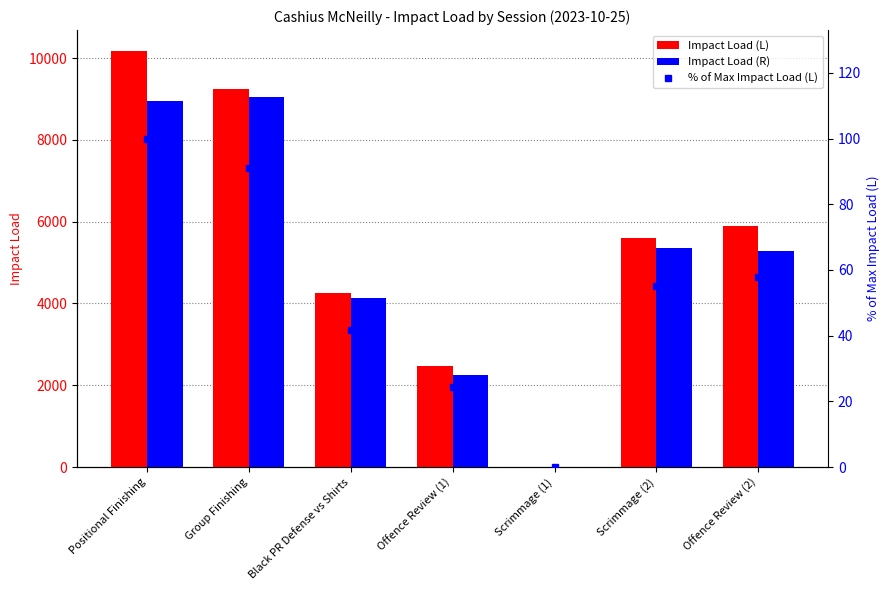

What is the sum of the % of Max Impact Load (L) values at Group Finishing and Scrimmage (1)?

91.0